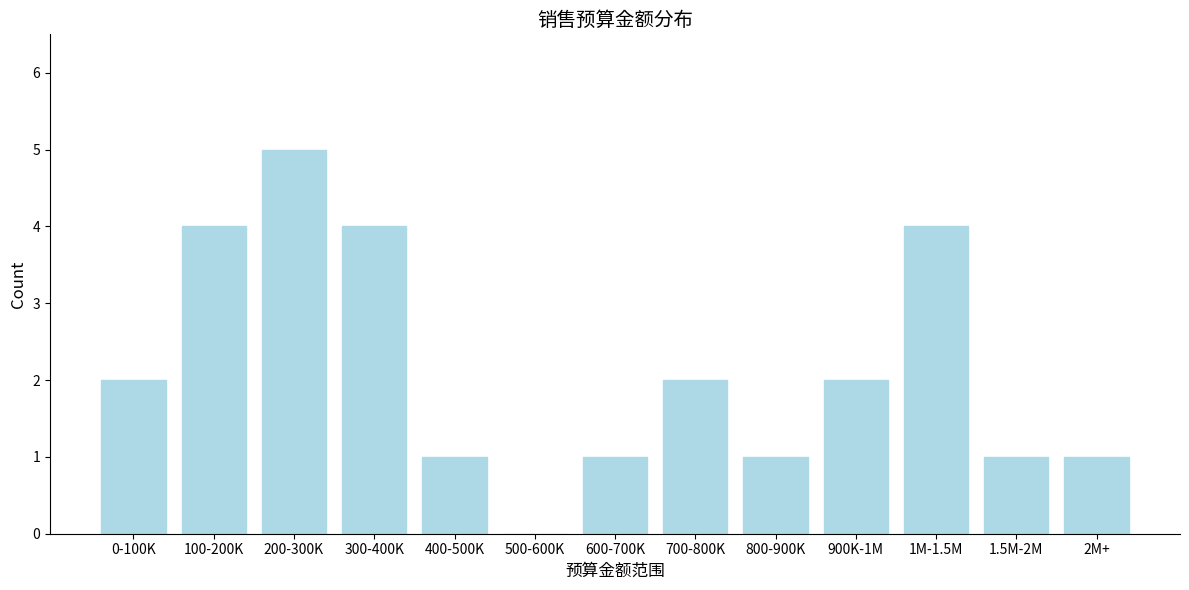

Reading left to right, transcribe all the data shown in this chart.

0-100K=2	100-200K=4	200-300K=5	300-400K=4	400-500K=1	500-600K=0	600-700K=1	700-800K=2	800-900K=1	900K-1M=2	1M-1.5M=4	1.5M-2M=1	2M+=1